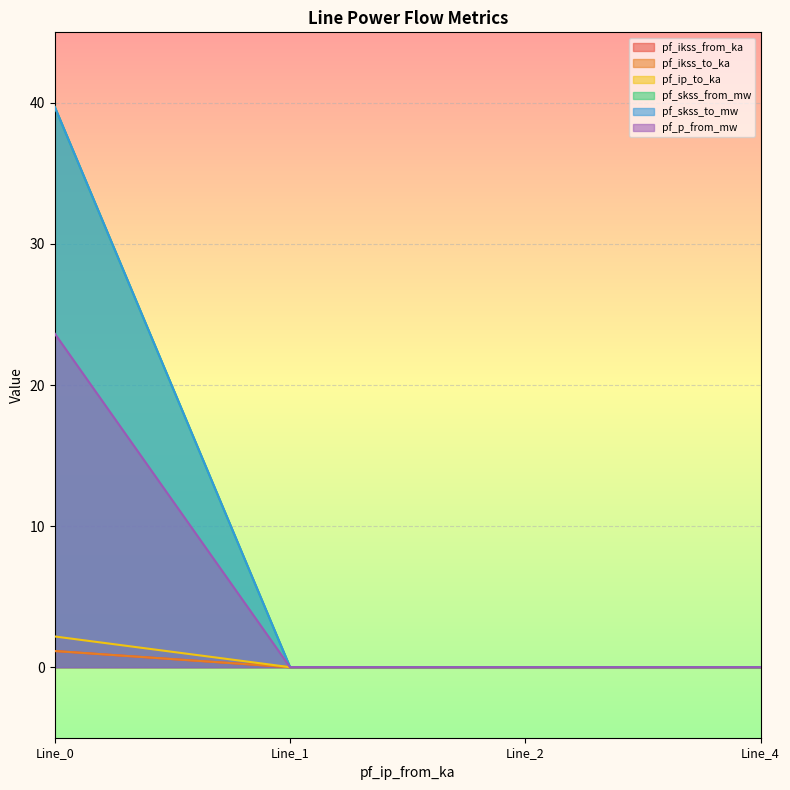

Does the chart display data point markers on the line(s)?

No